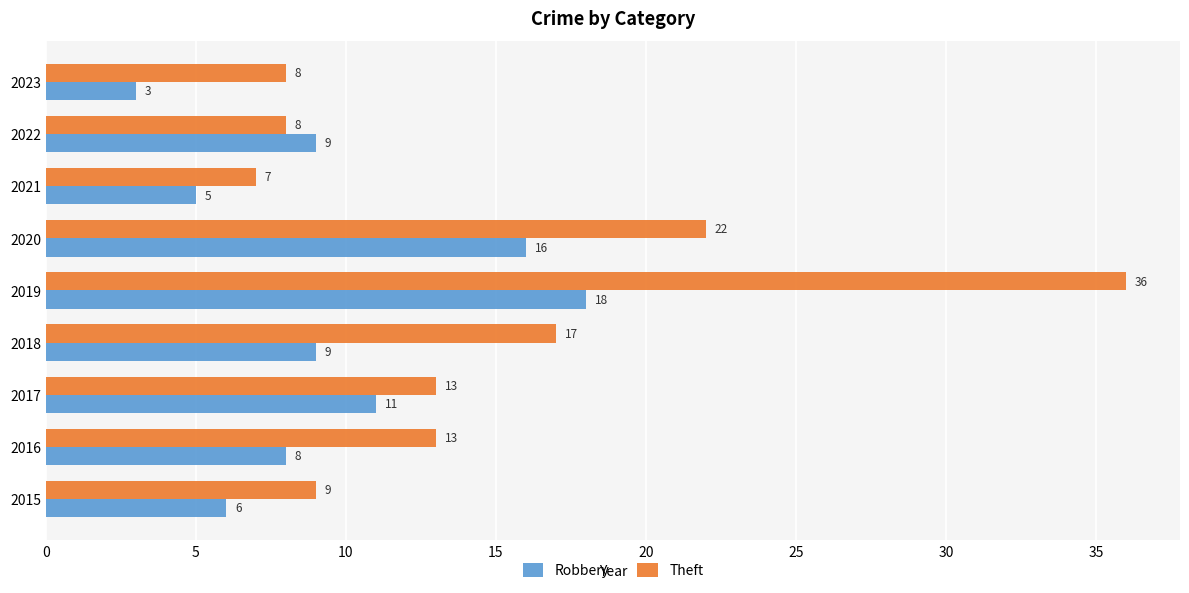

Which series has the widest spread of values?

Theft